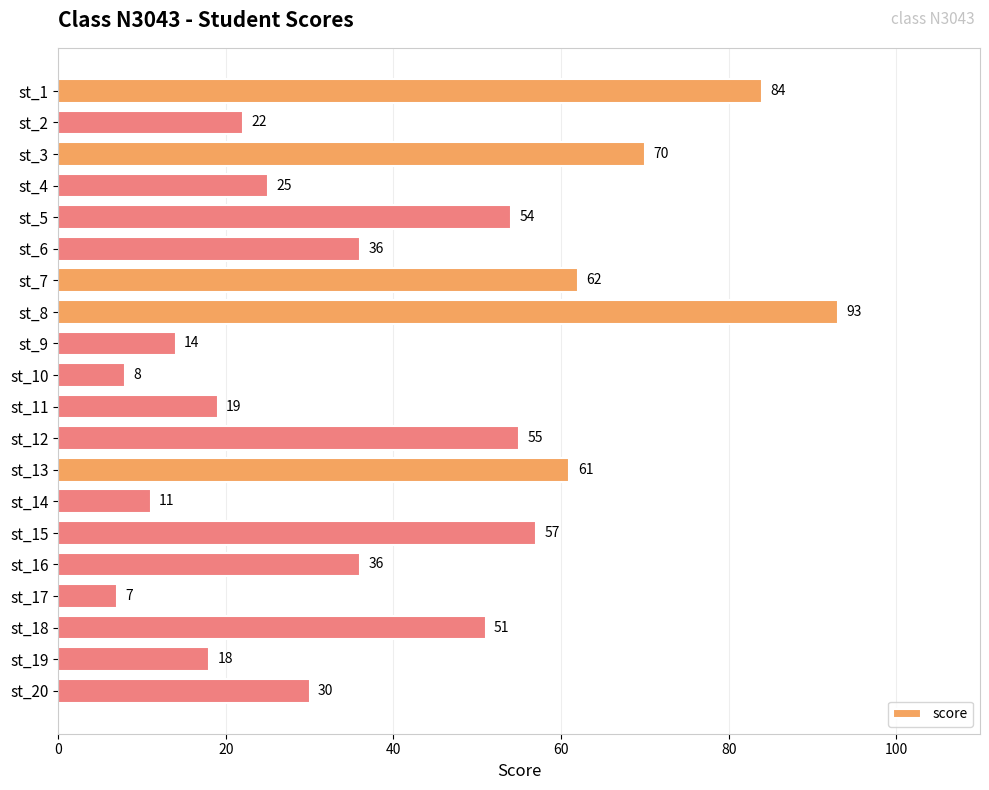

What is the difference between the second highest and second lowest values?

76